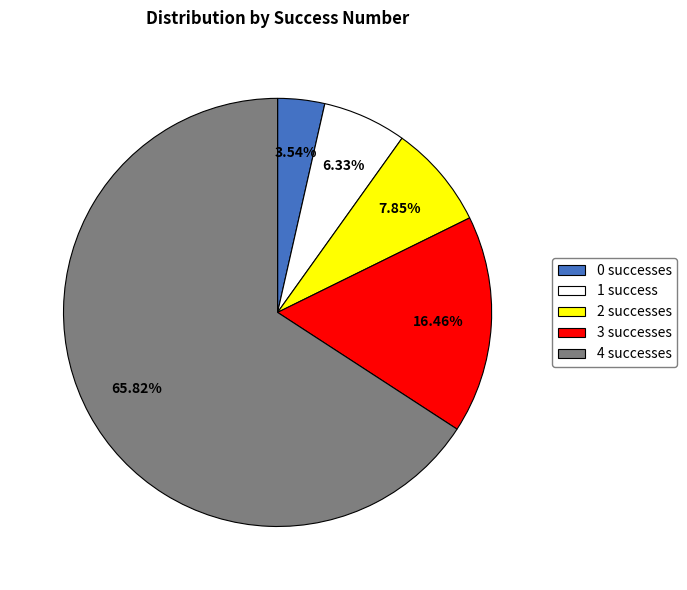

What percentage do 3 and 4 together represent?

82.3%